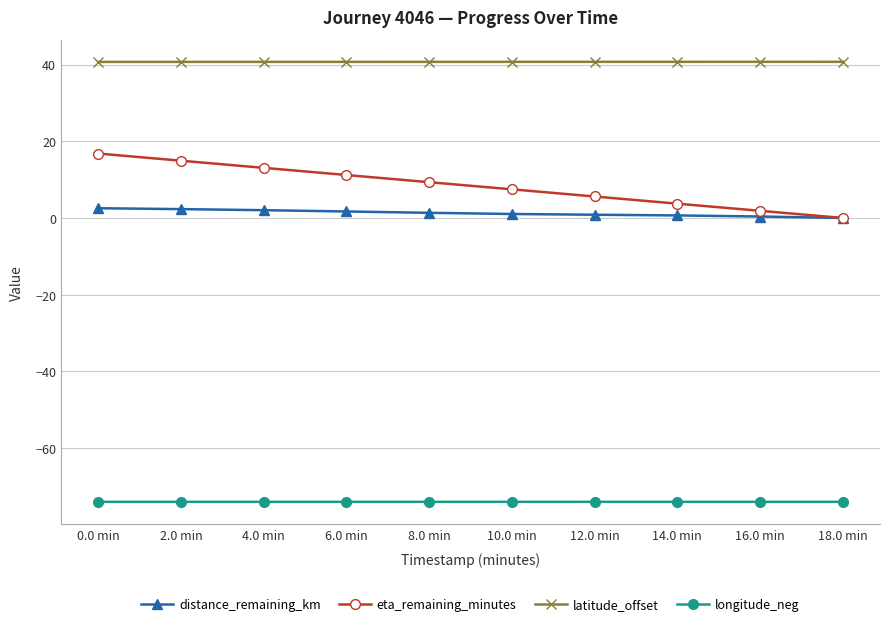

Rank the series by their maximum value, from lowest to highest.

longitude_neg, distance_remaining_km, eta_remaining_minutes, latitude_offset